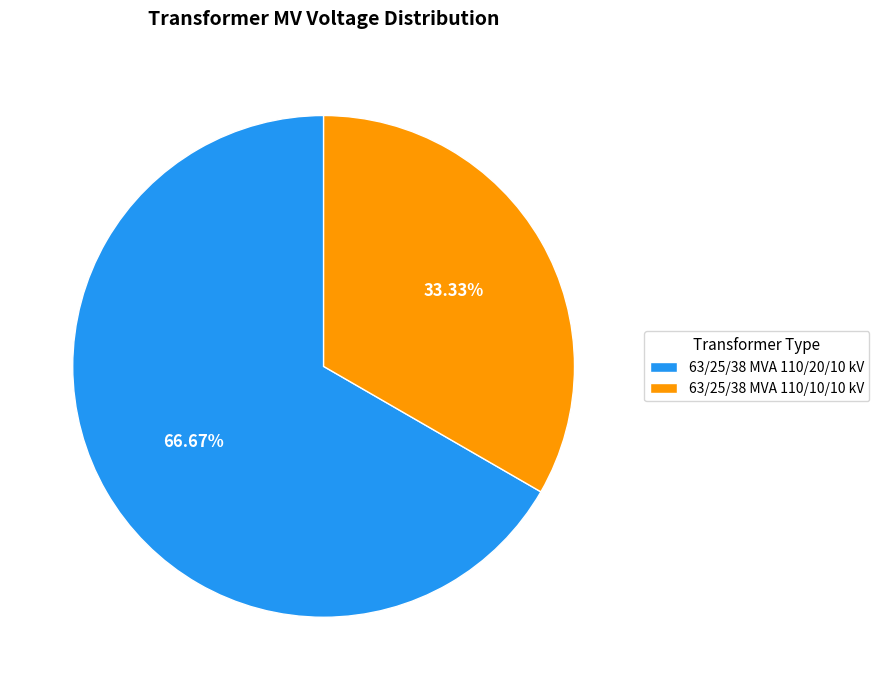

To the nearest percent, what is the difference between the largest and smallest slice percentages?

33%